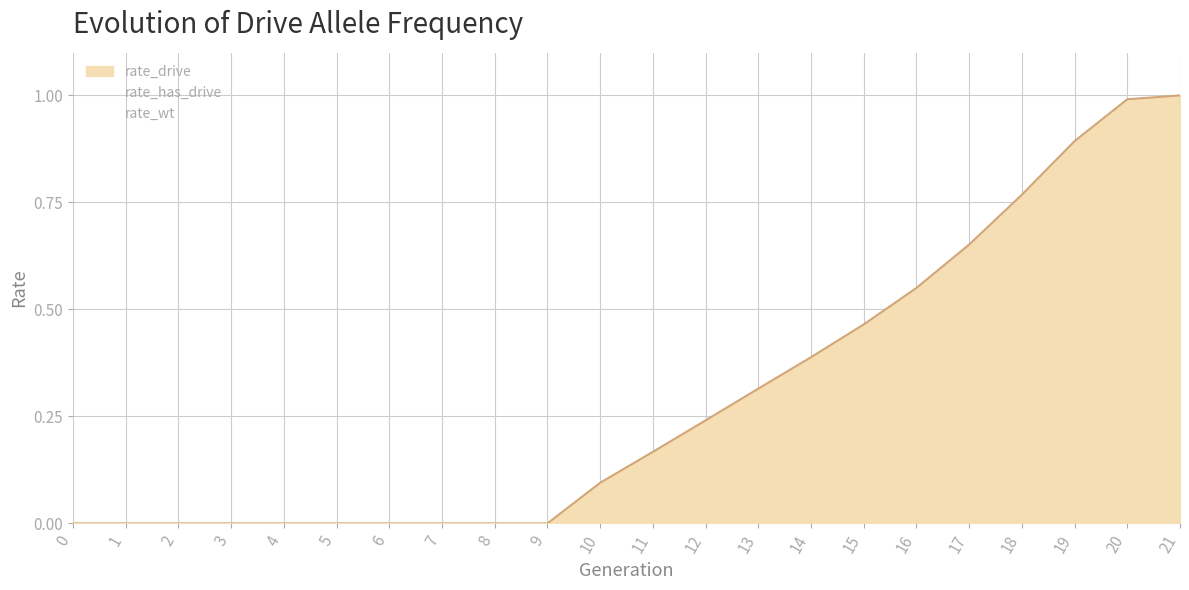

What is the difference between the maximum and minimum values in the rate_has_drive series?

1.0